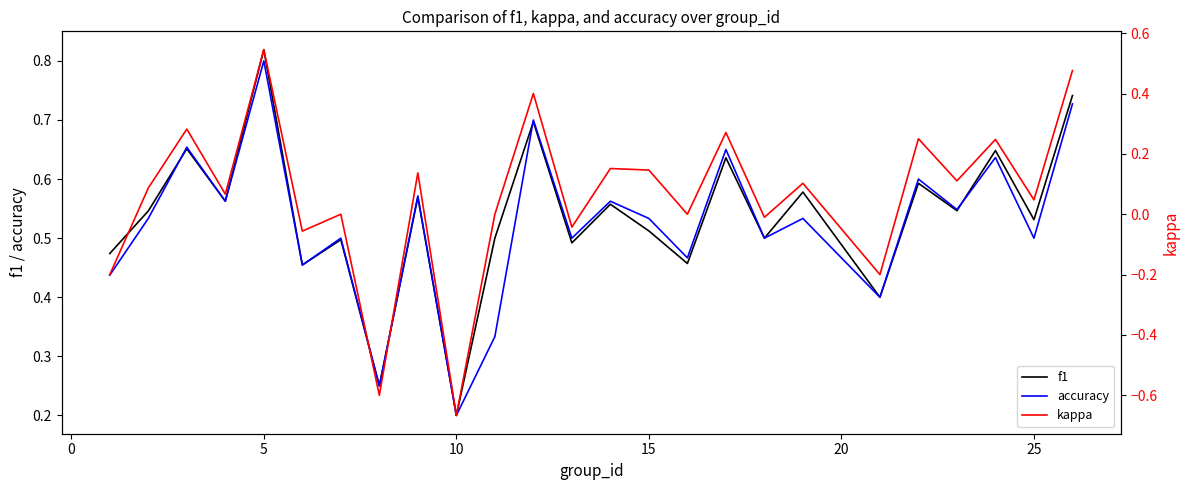

How many distinct data groups are displayed?

3